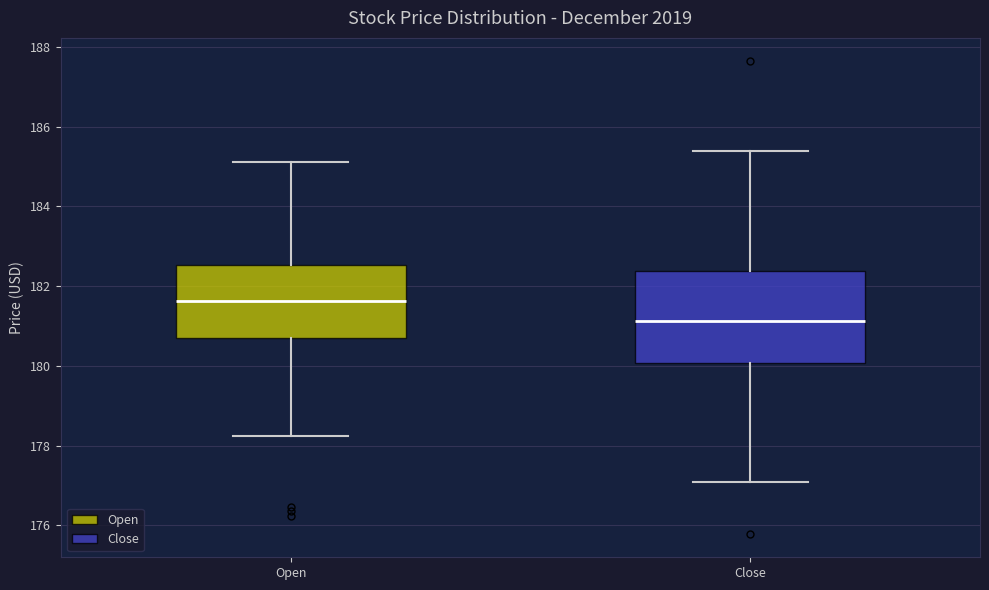

Reading left to right, transcribe this box plot: for each box, give where its median line is, the range the box spans, and where its two whiskers end, as read against the y-axis. The values are not printed on the chart, so give them approximately, as read against the axis.

Open: median 181.6, box 180.8 to 182.6, whiskers 178.2 to 185.2
Close: median 181.2, box 180.0 to 182.4, whiskers 177.0 to 185.4